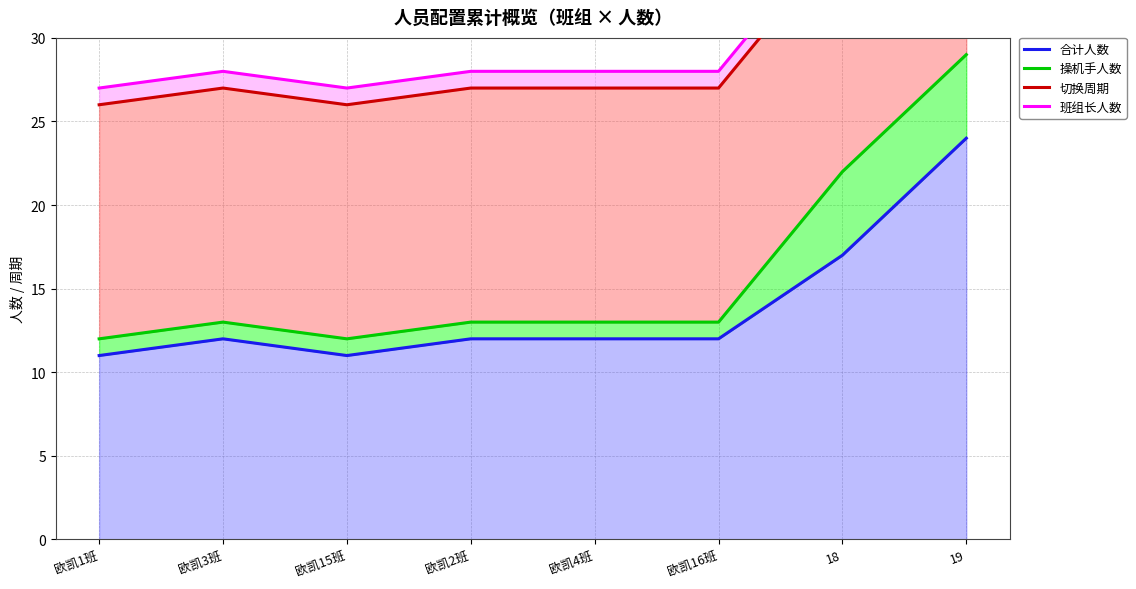

True or false: 操机手人数 and 合计人数 intersect in this chart.

False